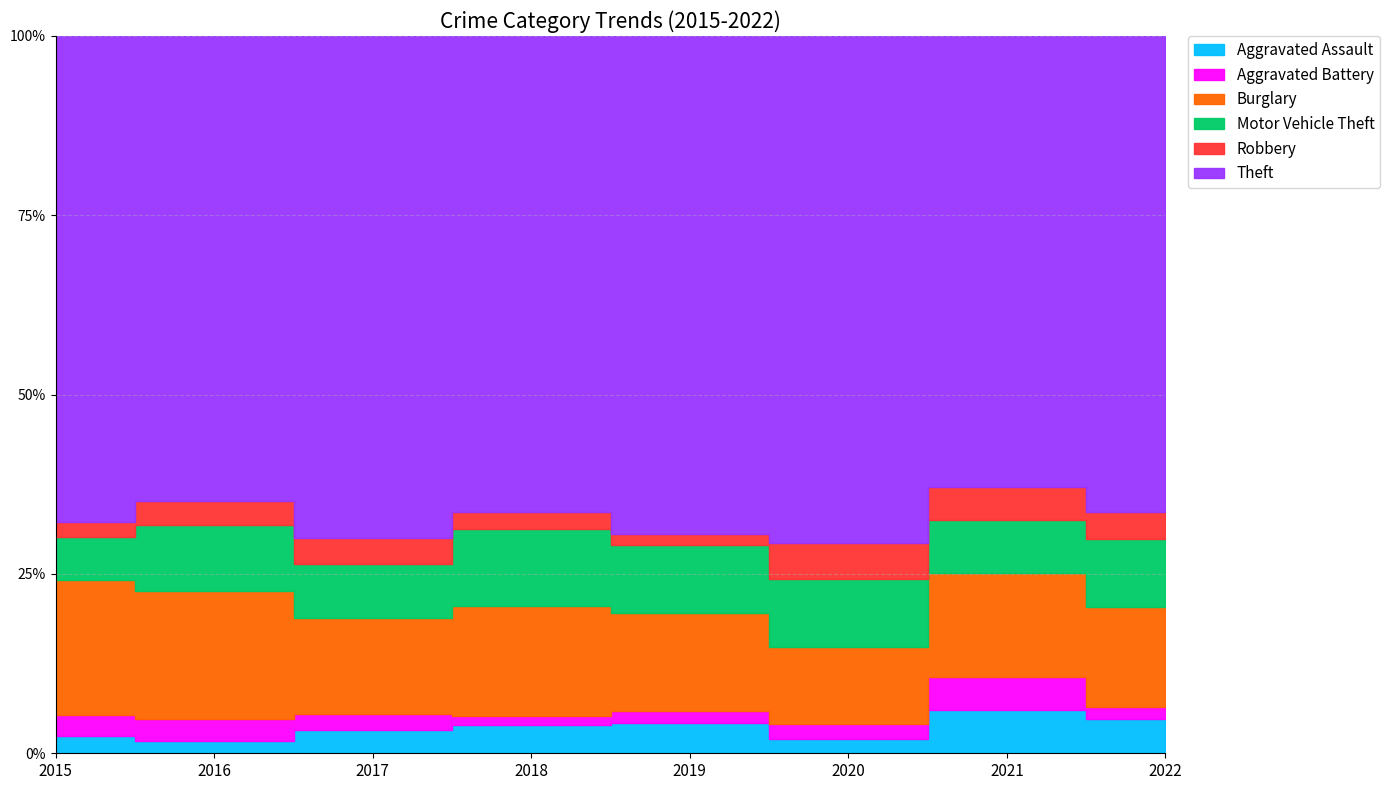

Count the number of categories in the chart.

8